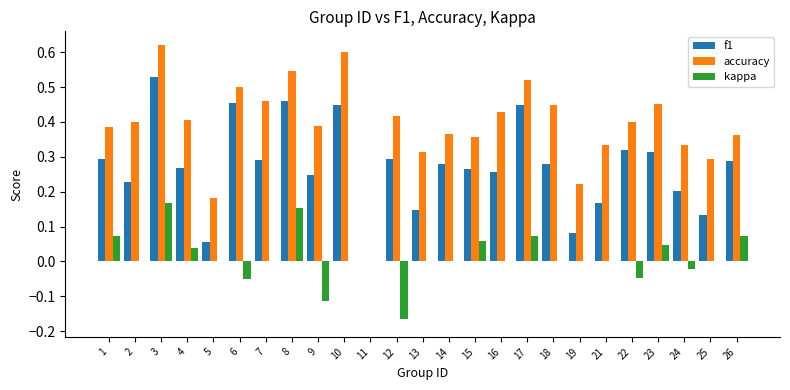

How many f1 values are between 0 and 1?

25